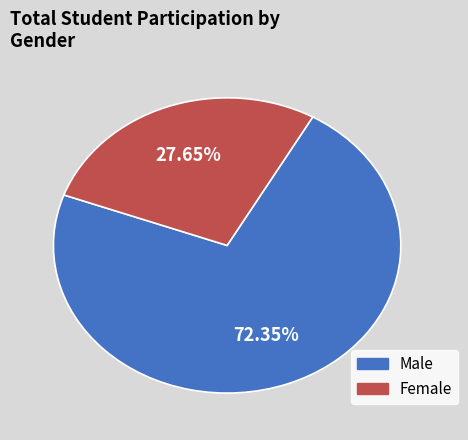

Is there a majority slice in this chart?

Yes